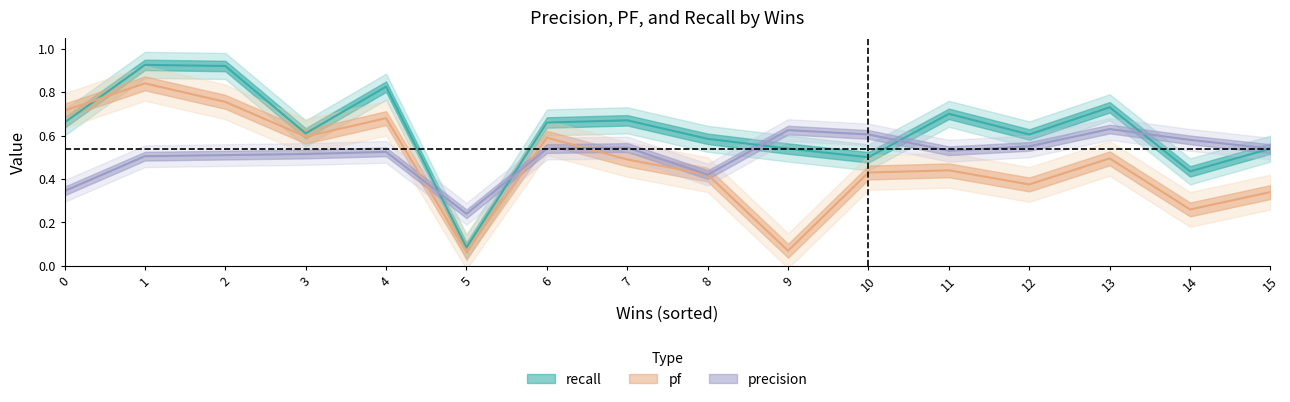

True or false: recall and precision intersect in this chart.

True